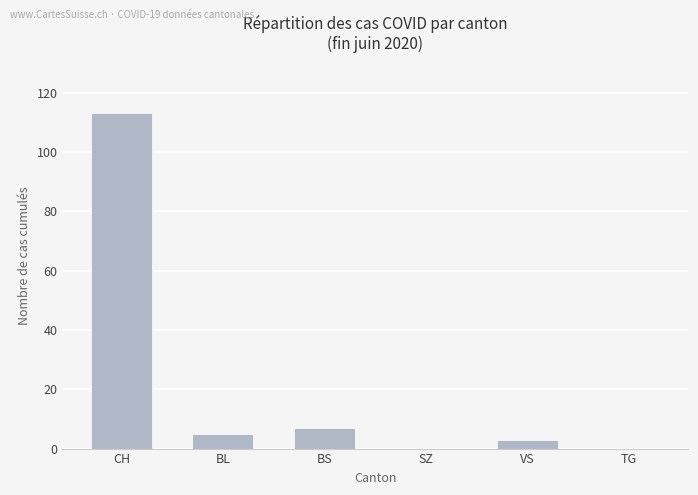

Reading left to right, list all the values displayed in this chart.

113	5	7	0	3	0